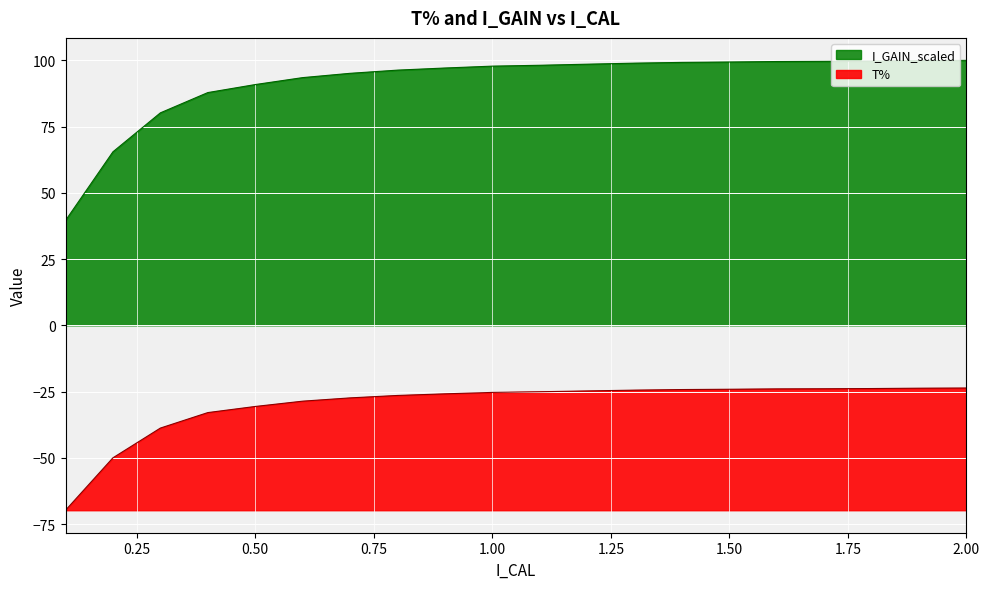

How many lines are shown in the chart?

2